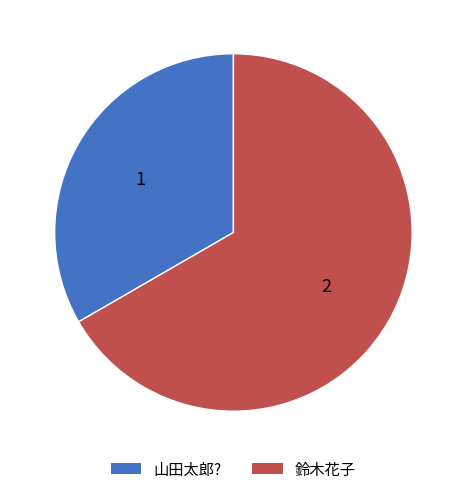

The 鈴木花子 slice represents 73% of the pie. True or false?

False